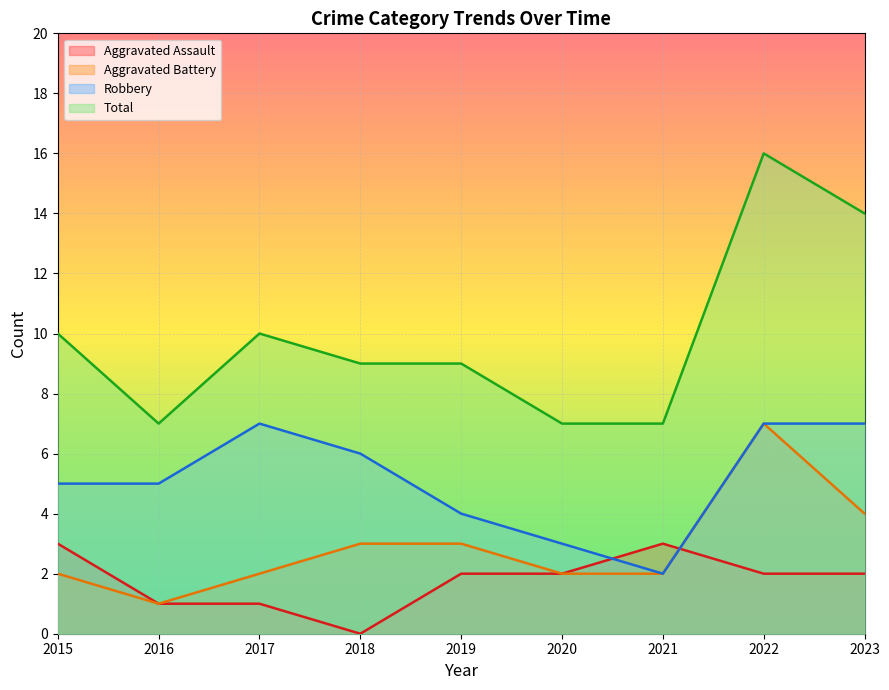

True or false: Total and Aggravated Assault cross at least once.

False